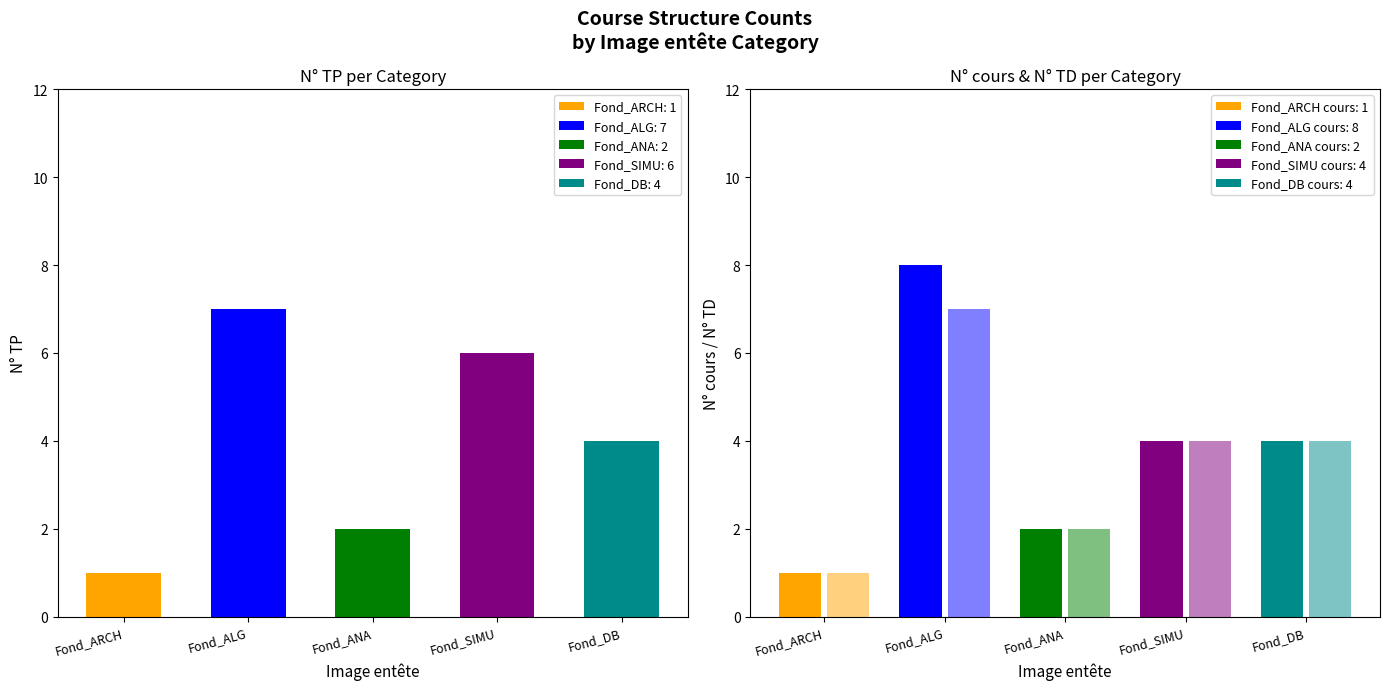

Reading left to right, extract all data points from this chart.

N° TP: 1	7	2	6	4
N° cours: 1	8	2	4	4
N° TD: 1	7	2	4	4